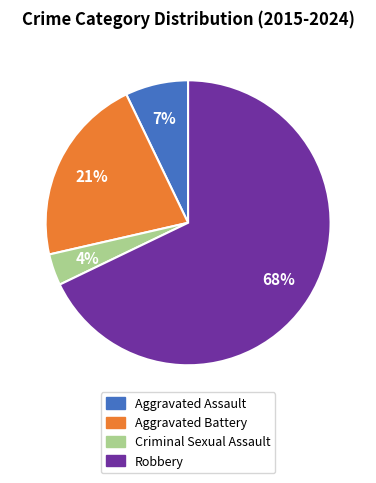

Rank the categories by value from lowest to highest.

Criminal Sexual Assault, Aggravated Assault, Aggravated Battery, Robbery